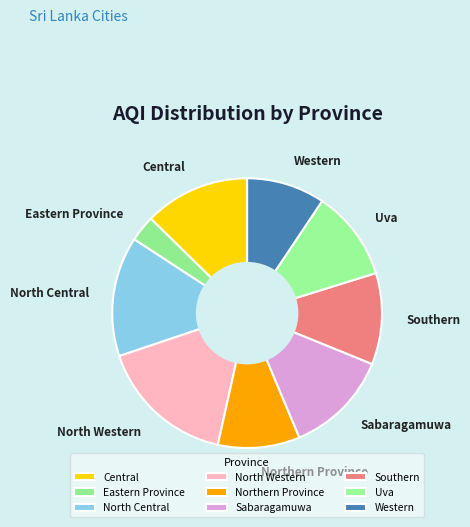

How many slices are in this pie chart?

9